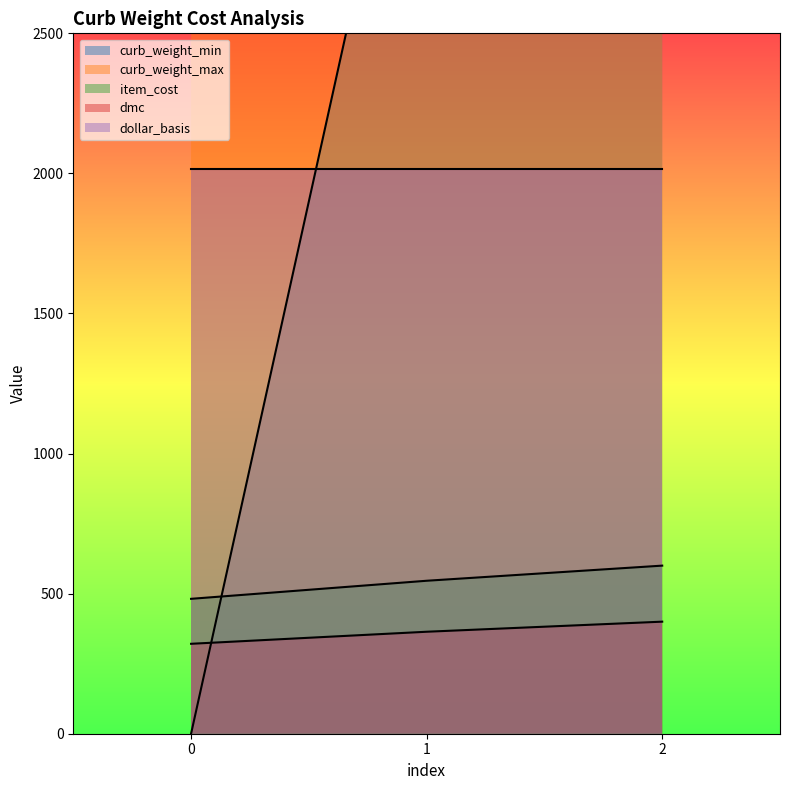

What is the difference between the maximum and minimum values in the curb_weight_max series?

4700.0